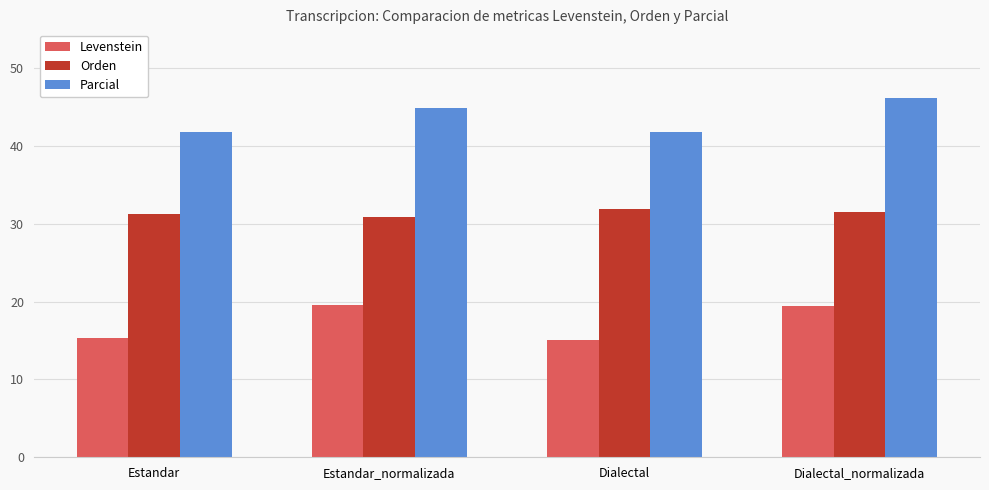

What is the maximum value for Levenstein?

19.6